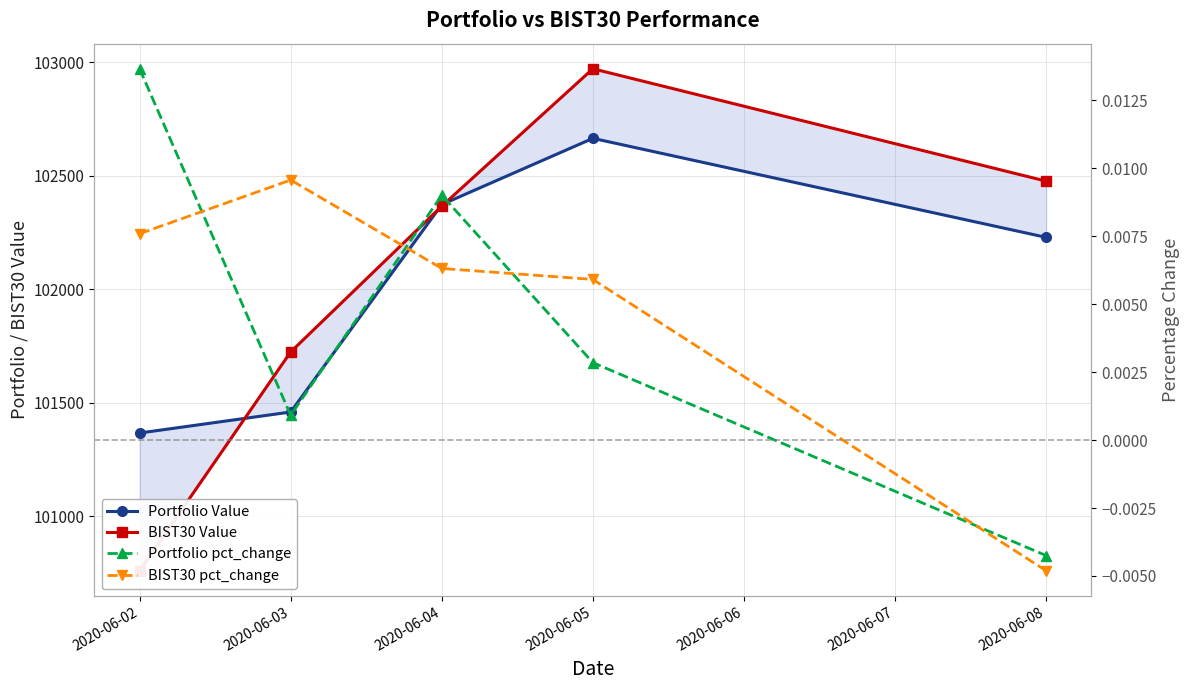

How many data points in BIST30 pct_change are above 0?

4